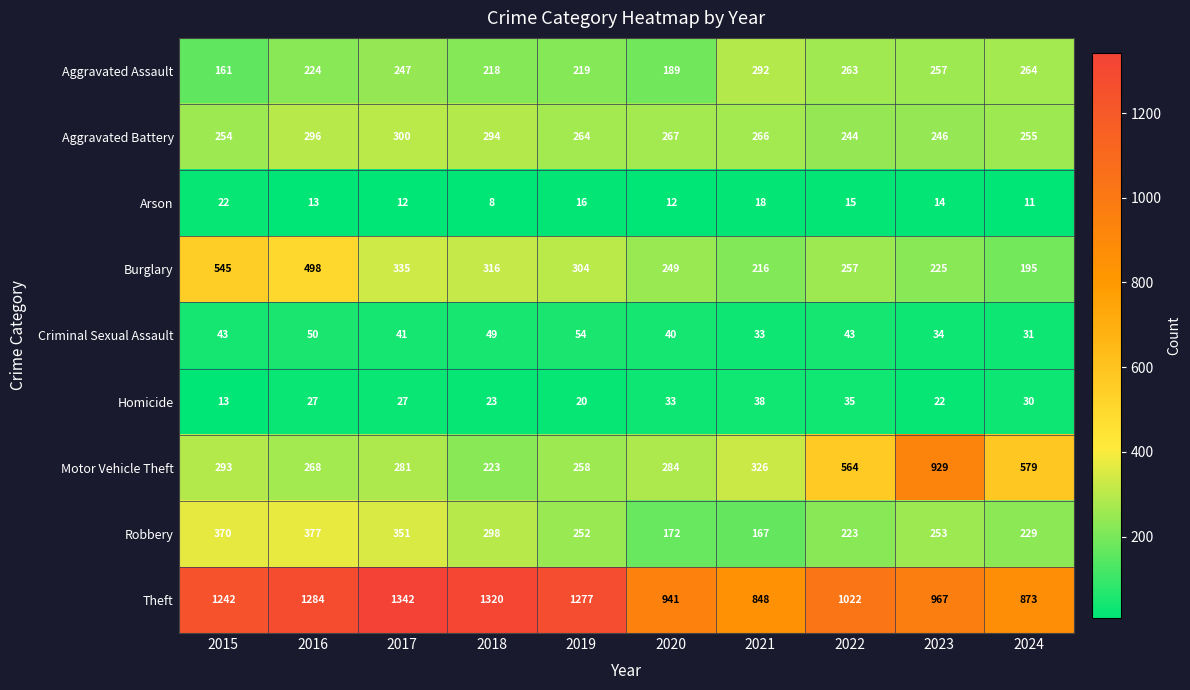

At which category does the chart reach its minimum across all series?

2018